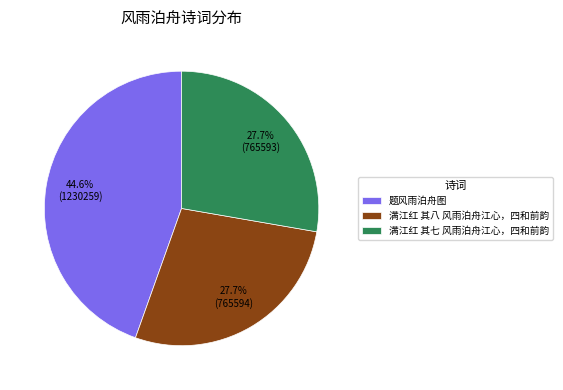

True or false: 题风雨泊舟图 accounts for 45% of the total.

True